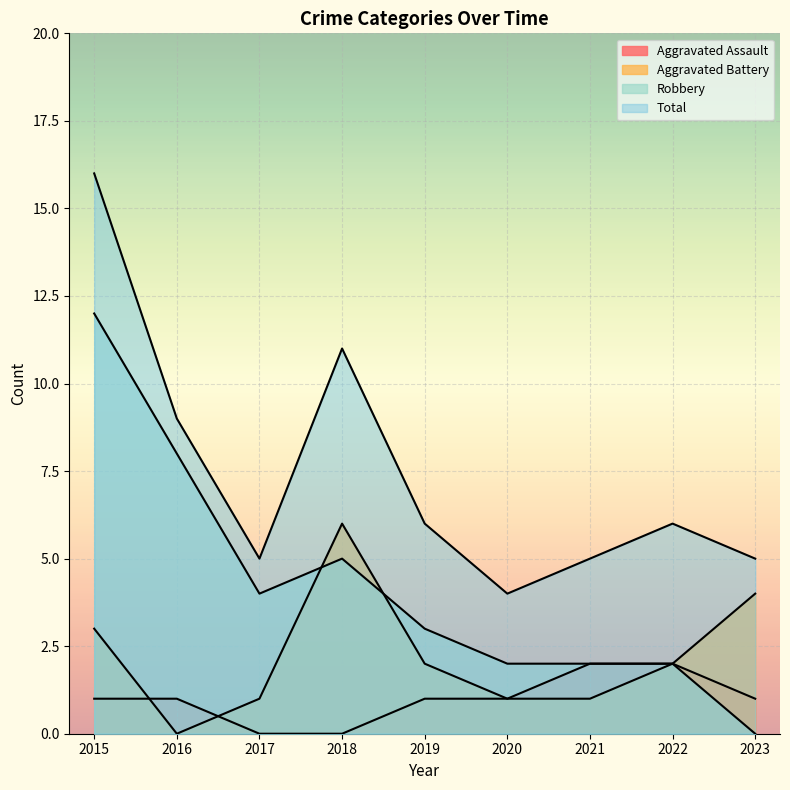

How many lines are shown in the chart?

4